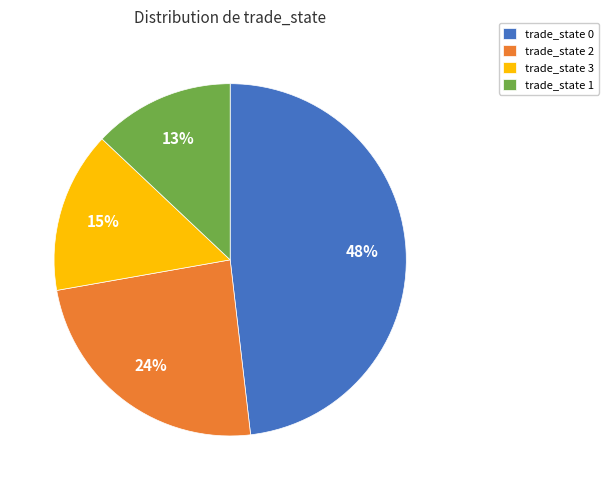

To the nearest percent, what is the average slice percentage?

25%